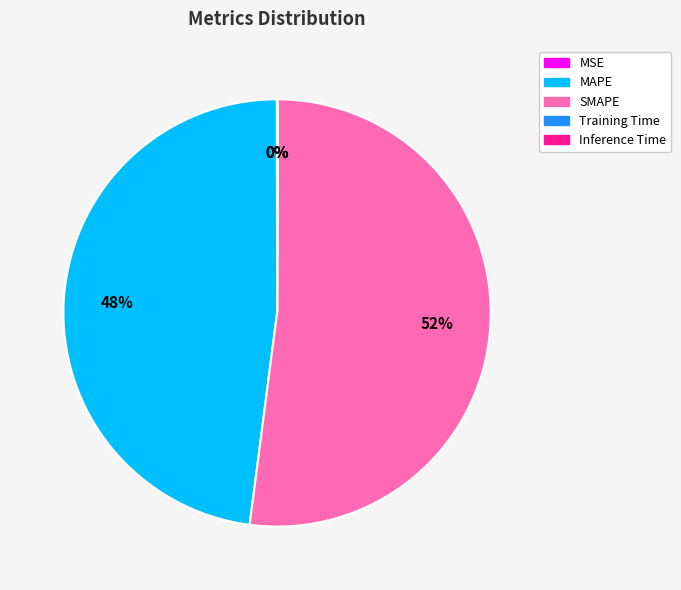

Which slice represents more than half of the pie?

SMAPE